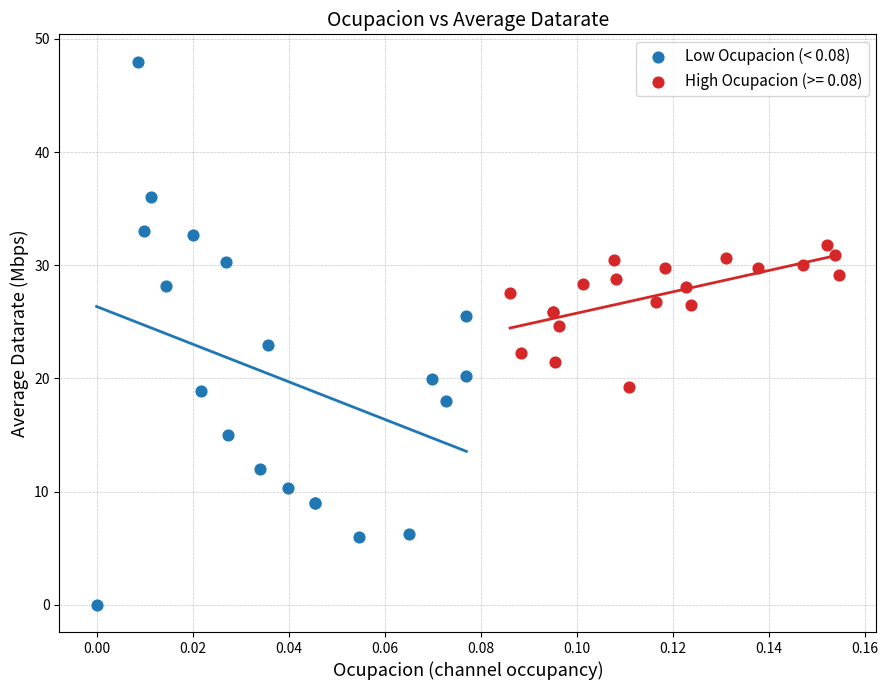

Which series has the widest spread of Y values?

Low Ocupacion (< 0.08)